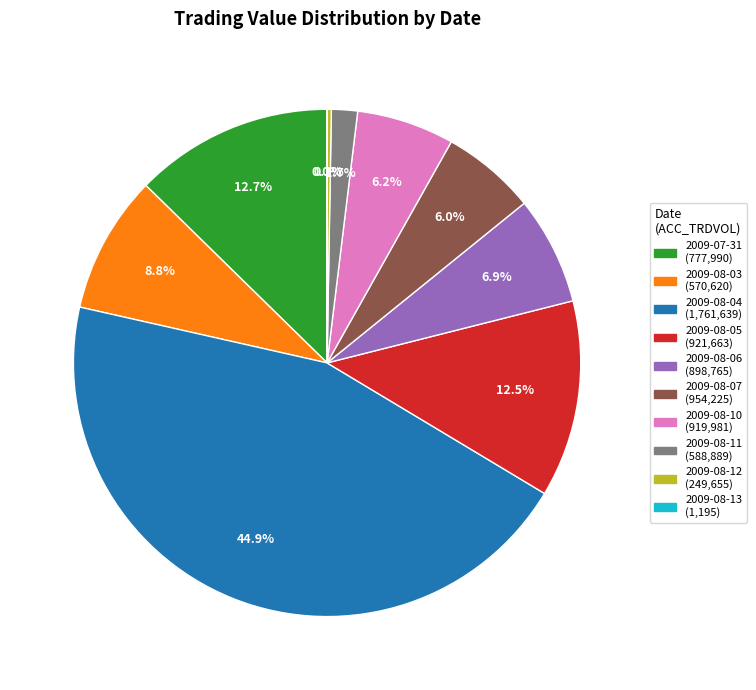

Which category has the biggest portion of the pie?

2009-08-04